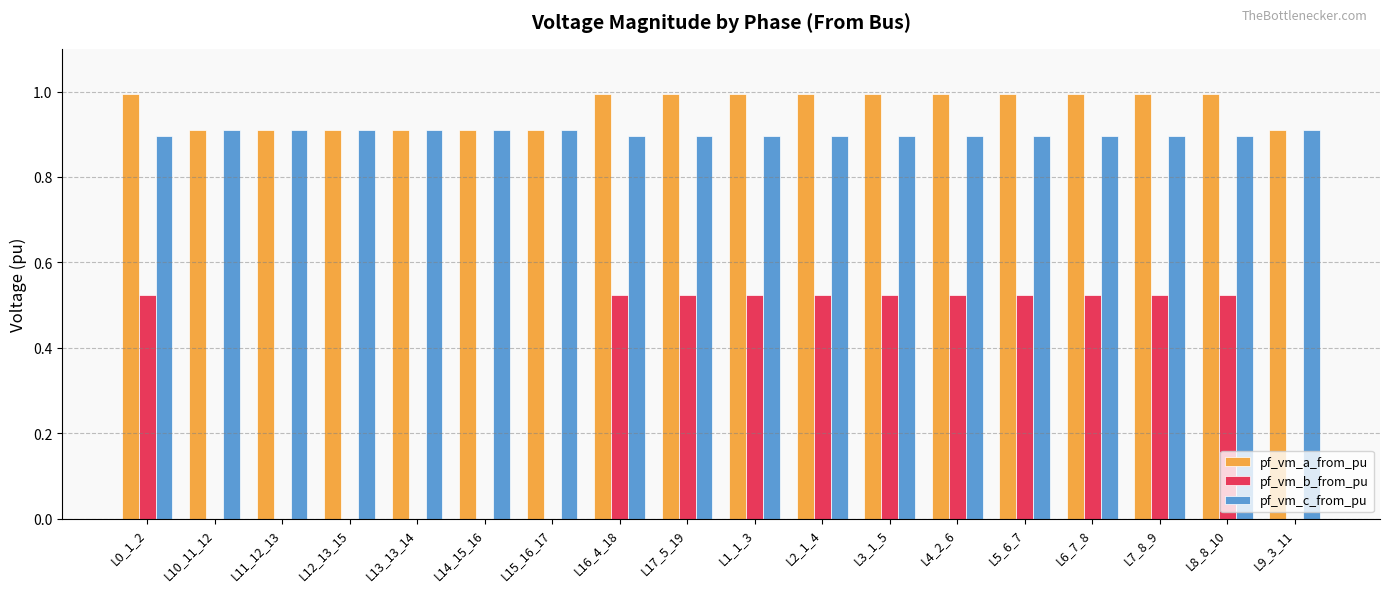

Are the bars grouped side by side (vs. stacked)?

Yes